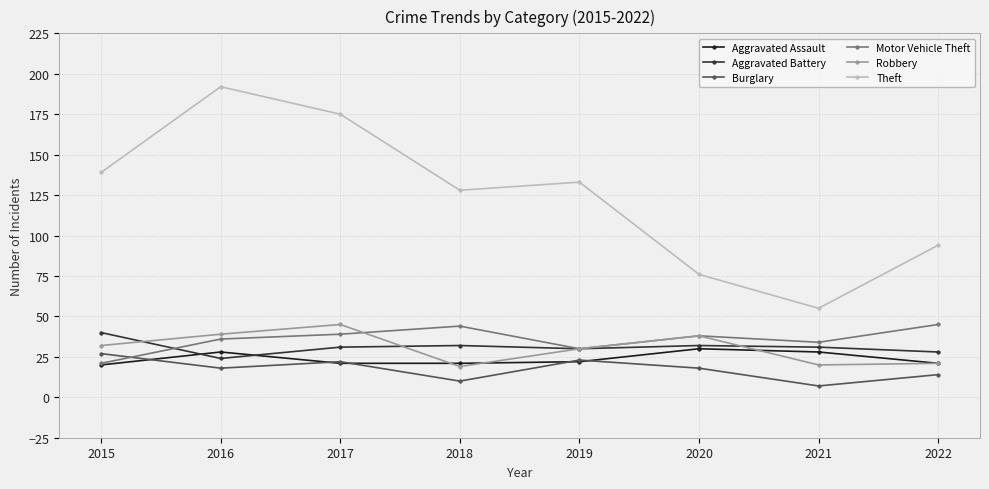

What is the difference between the Aggravated Assault values at 2020 and 2015?

10